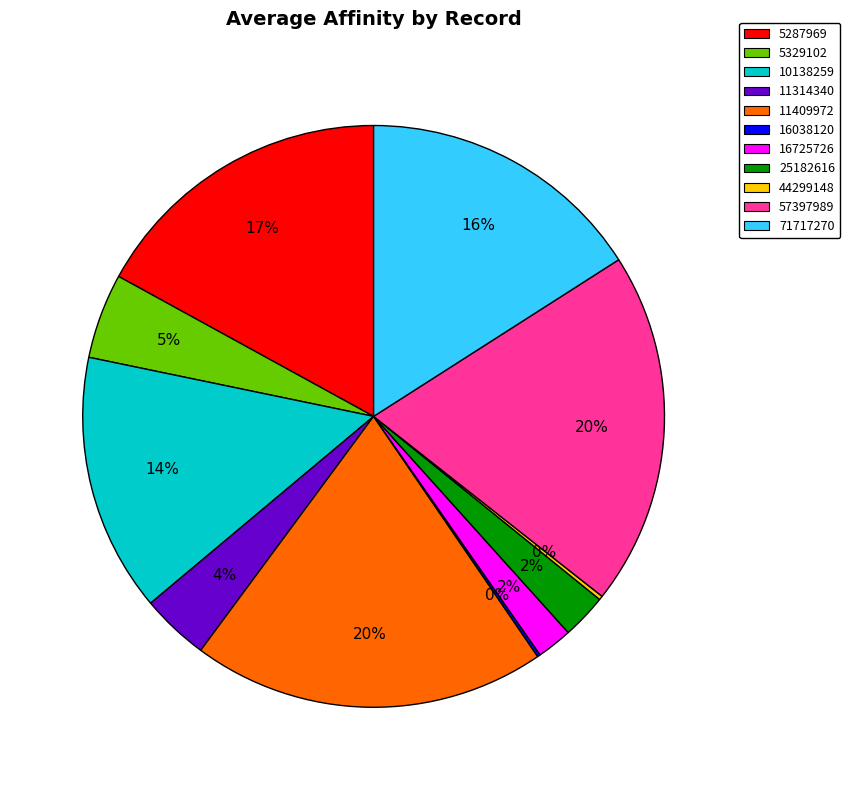

Which has a higher value, 10138259 or 11409972?

11409972